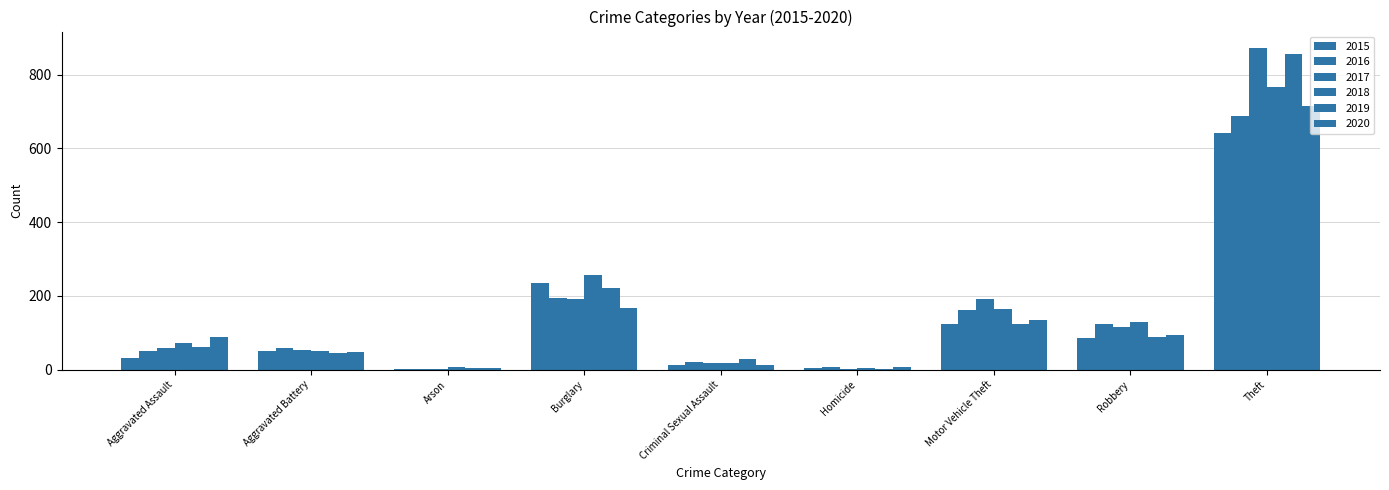

Reading right to left, what are all the values shown in this chart?

2015: Theft=641	Robbery=87	Motor Vehicle Theft=125	Homicide=4	Criminal Sexual Assault=13	Burglary=236	Arson=3	Aggravated Battery=50	Aggravated Assault=31
2016: Theft=689	Robbery=123	Motor Vehicle Theft=163	Homicide=8	Criminal Sexual Assault=20	Burglary=194	Arson=3	Aggravated Battery=60	Aggravated Assault=50
2017: Theft=873	Robbery=115	Motor Vehicle Theft=191	Homicide=2	Criminal Sexual Assault=19	Burglary=192	Arson=1	Aggravated Battery=54	Aggravated Assault=59
2018: Theft=767	Robbery=130	Motor Vehicle Theft=164	Homicide=5	Criminal Sexual Assault=19	Burglary=257	Arson=6	Aggravated Battery=52	Aggravated Assault=72
2019: Theft=855	Robbery=89	Motor Vehicle Theft=125	Homicide=3	Criminal Sexual Assault=29	Burglary=221	Arson=5	Aggravated Battery=45	Aggravated Assault=61
2020: Theft=714	Robbery=94	Motor Vehicle Theft=134	Homicide=6	Criminal Sexual Assault=12	Burglary=167	Arson=4	Aggravated Battery=48	Aggravated Assault=88